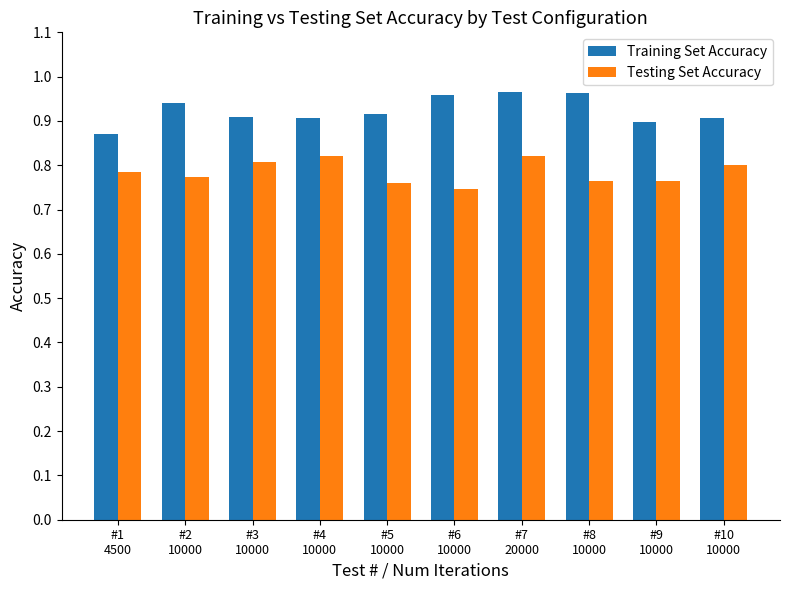

Rank the series by their average value, from highest to lowest.

Training Set Accuracy, Testing Set Accuracy